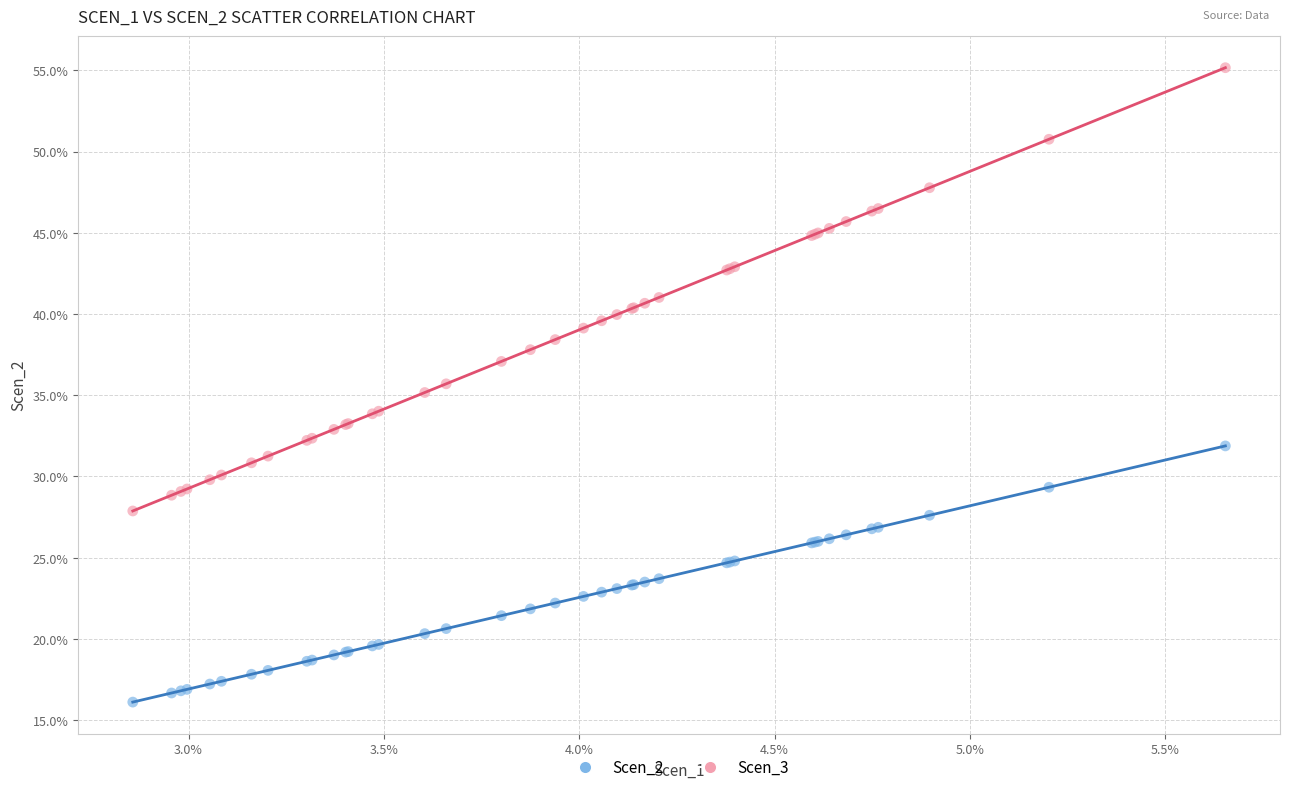

Which series has the largest Y range (max minus min)?

Scen_3